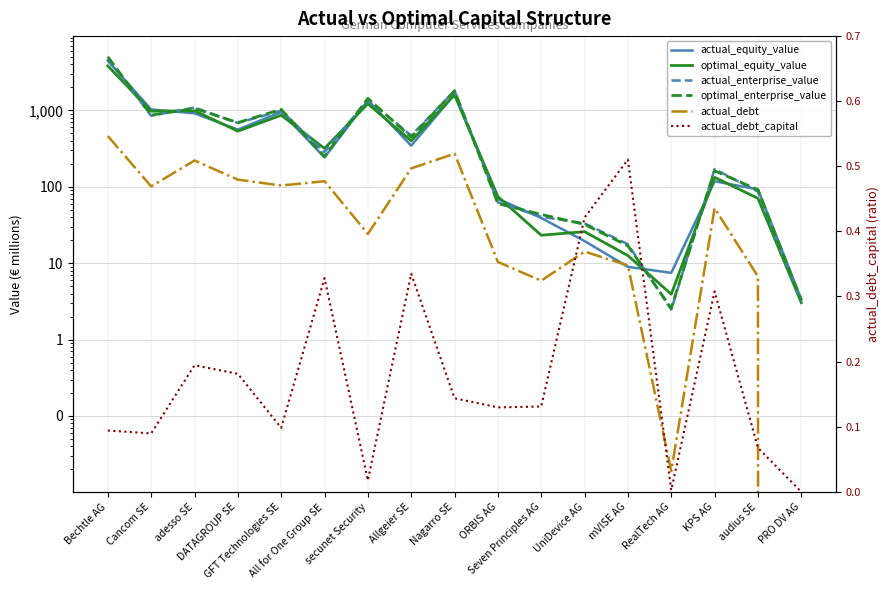

True or false: optimal_enterprise_value and actual_debt_capital cross at least once.

False